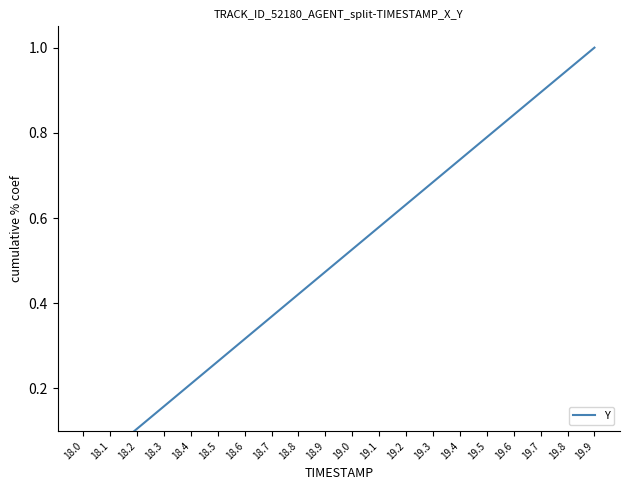

Reading right to left, transcribe all the data shown in this chart.

1.0	0.9	0.9	0.8	0.8	0.7	0.7	0.6	0.6	0.5	0.5	0.4	0.4	0.3	0.3	0.2	0.2	0.1	0.1	0.0